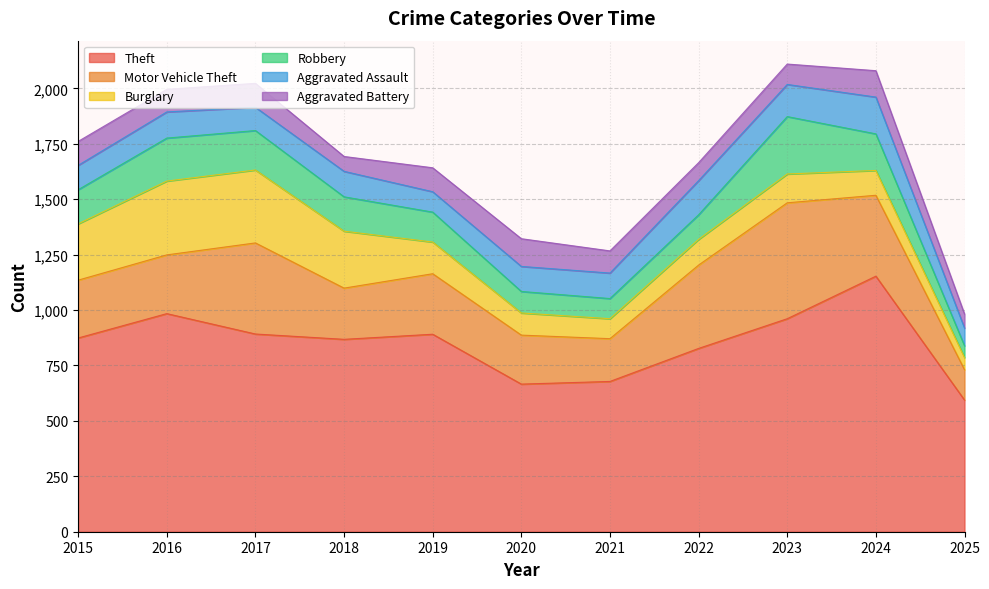

How many values in the Motor Vehicle Theft series are below 265?

5